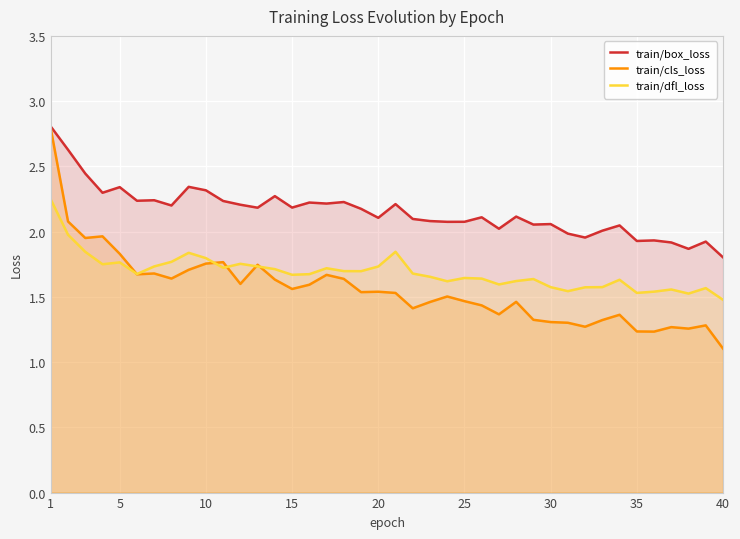

Rank the series at 20 from lowest to highest value.

train/cls_loss, train/dfl_loss, train/box_loss